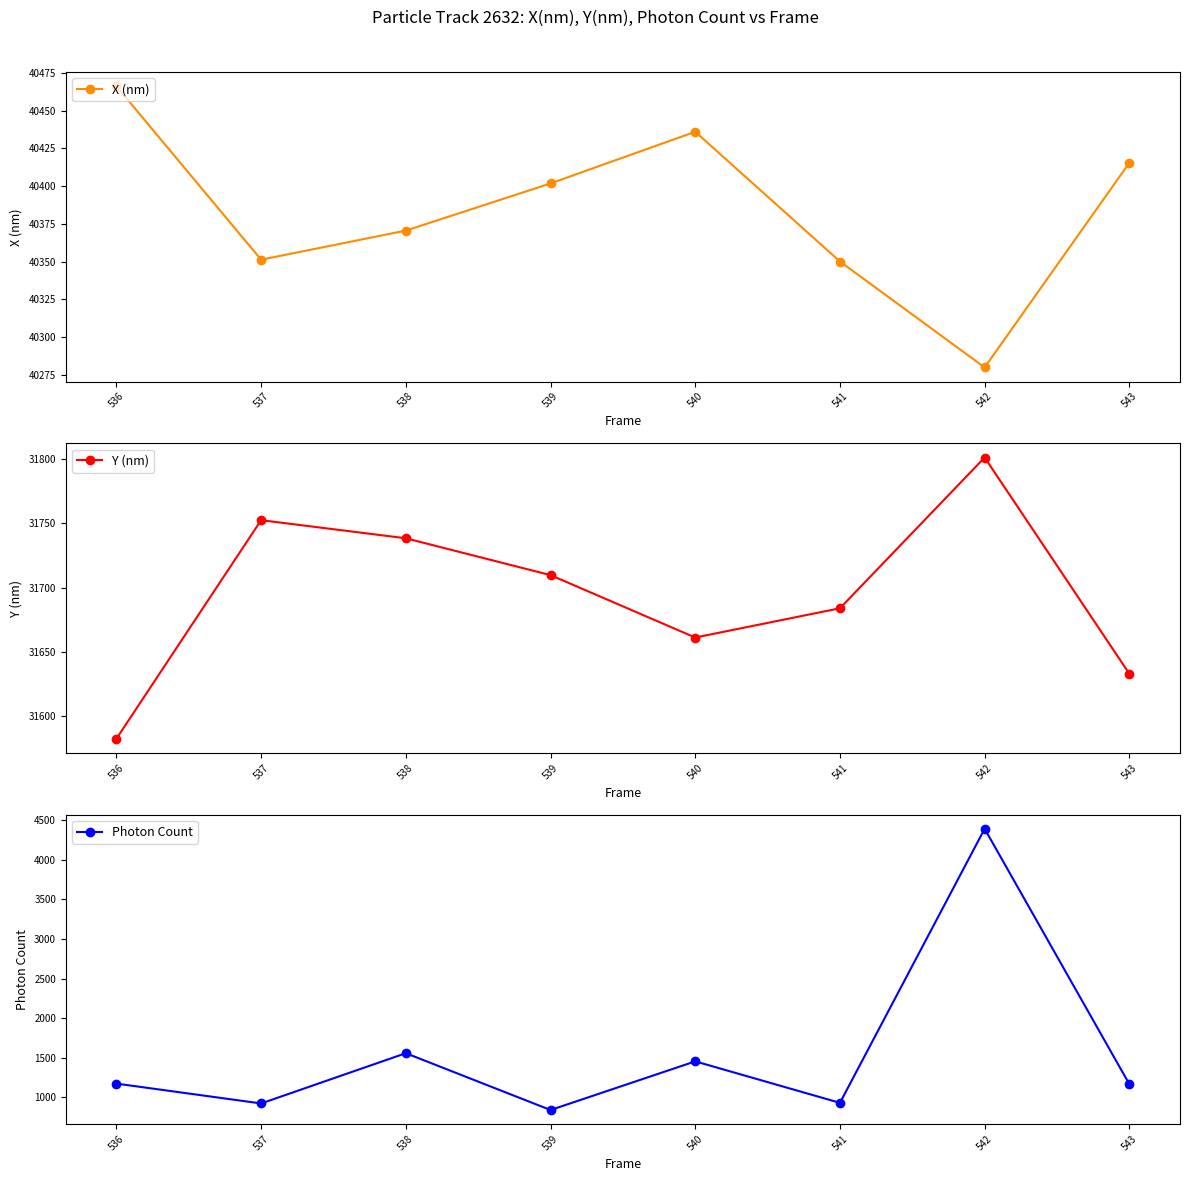

Is it true that X (nm) equals 40415.5 at 543?

True